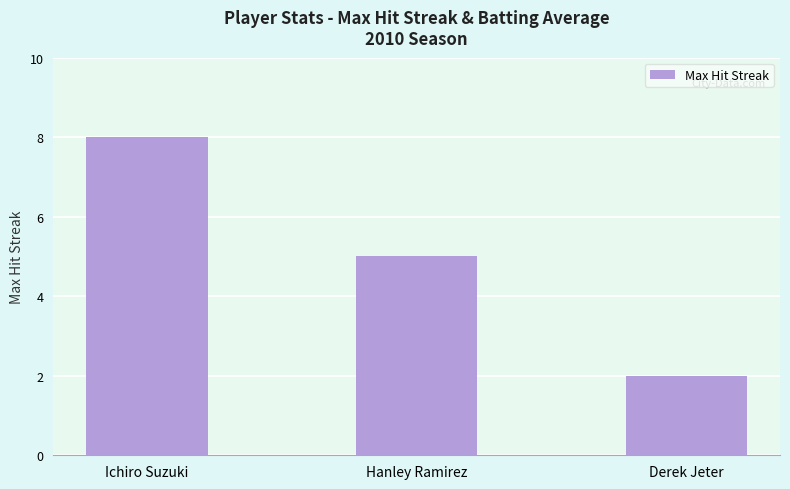

Reading left to right, extract all data points from this chart.

Ichiro Suzuki=8	Hanley Ramirez=5	Derek Jeter=2